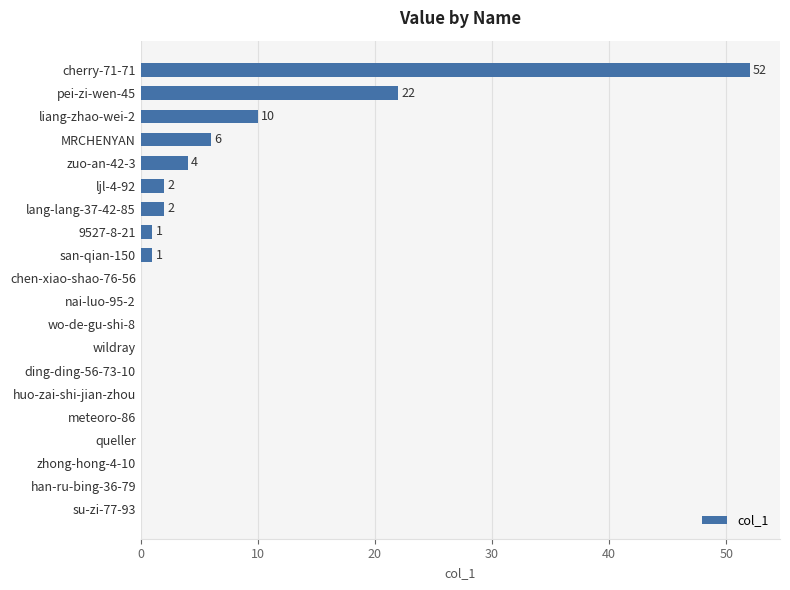

At which category does the chart reach its peak across all series?

cherry-71-71